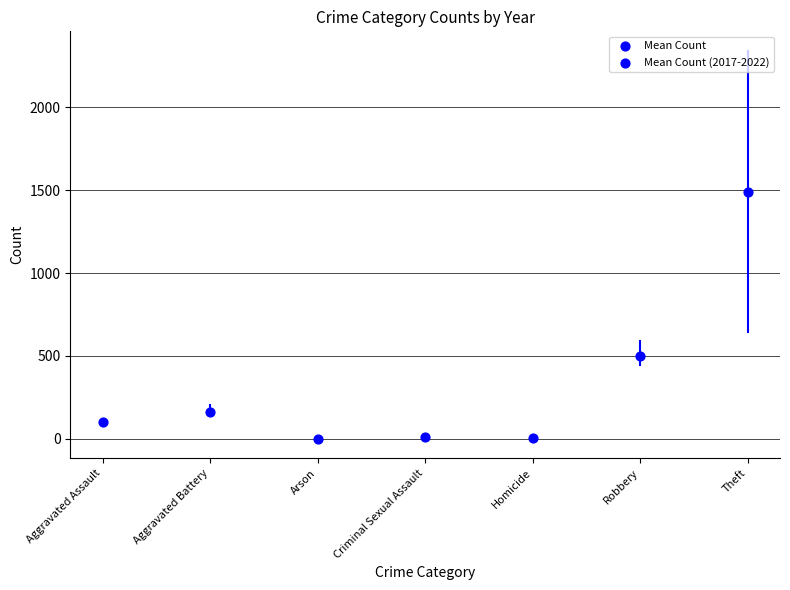

What Y value in the scatter plot is closest to 744?

501.7